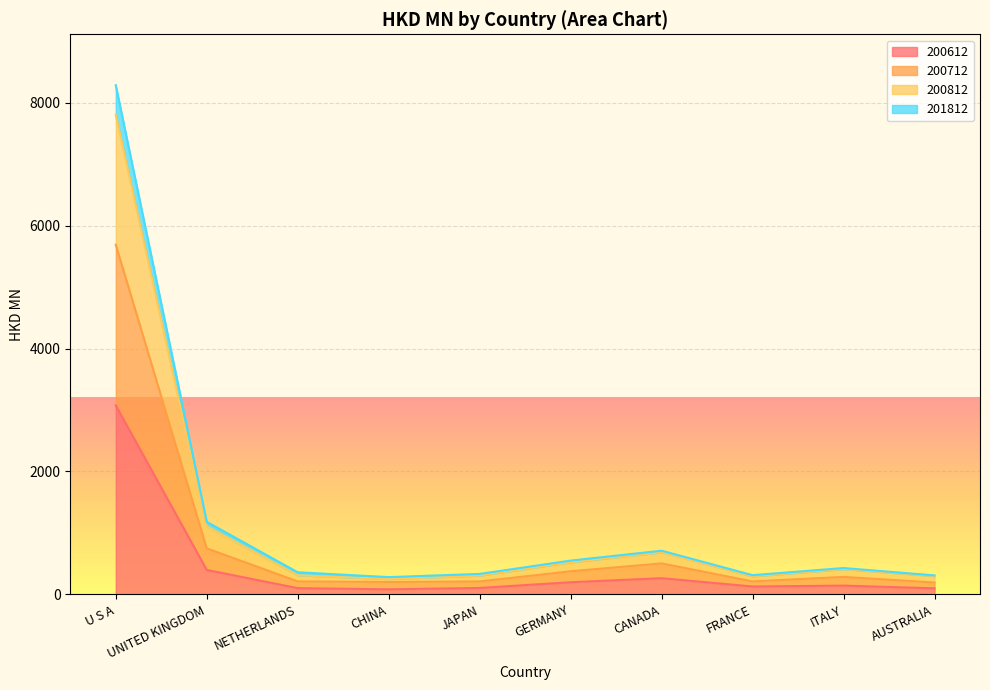

True or false: 200612 has a value of 231.3 at FRANCE.

False